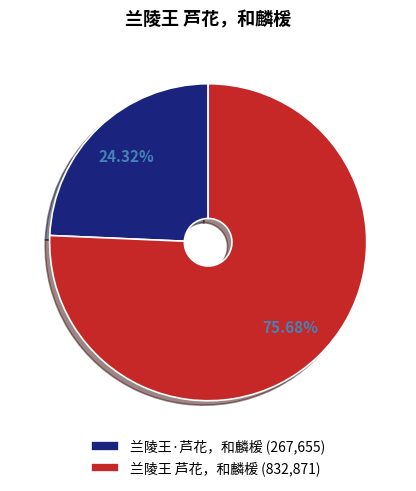

What percentage is the 兰陵王·芦花，和麟楥 slice, to the nearest percent?

24%